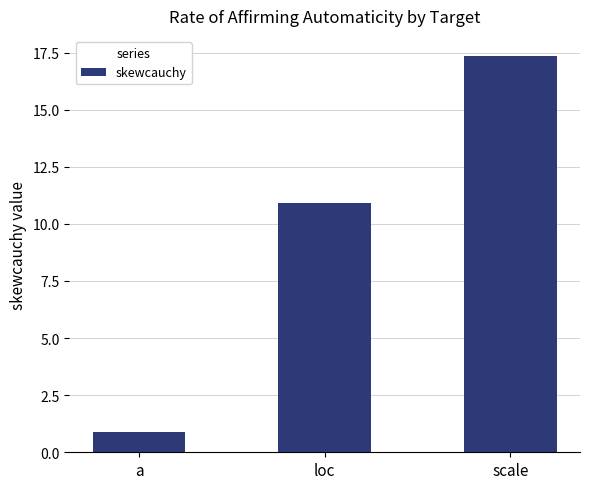

Does the chart contain any negative values?

No